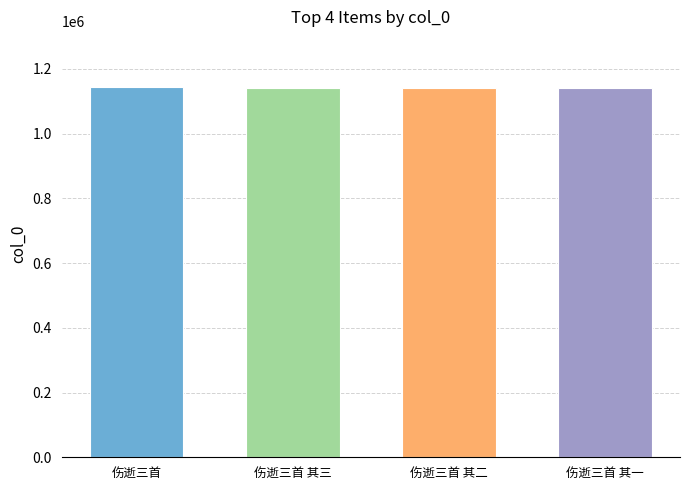

How many bars are there in total?

4